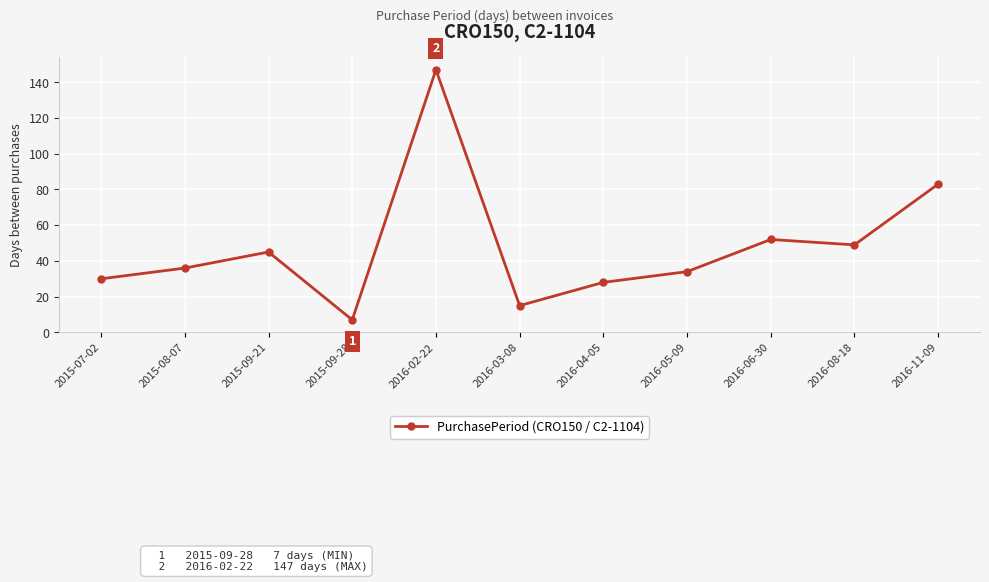

What is the label of the 11th point from the left?

2016-11-09